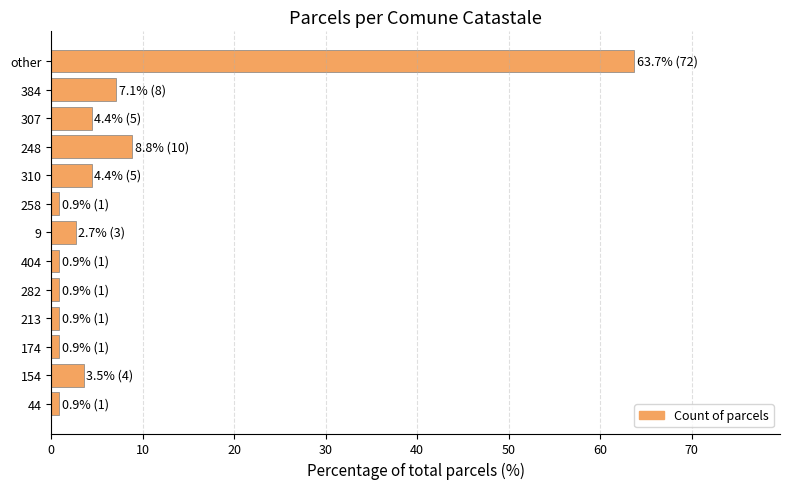

Reading top to bottom, transcribe all the data shown in this chart.

63.7	7.1	4.4	8.8	4.4	0.9	2.7	0.9	0.9	0.9	0.9	3.5	0.9